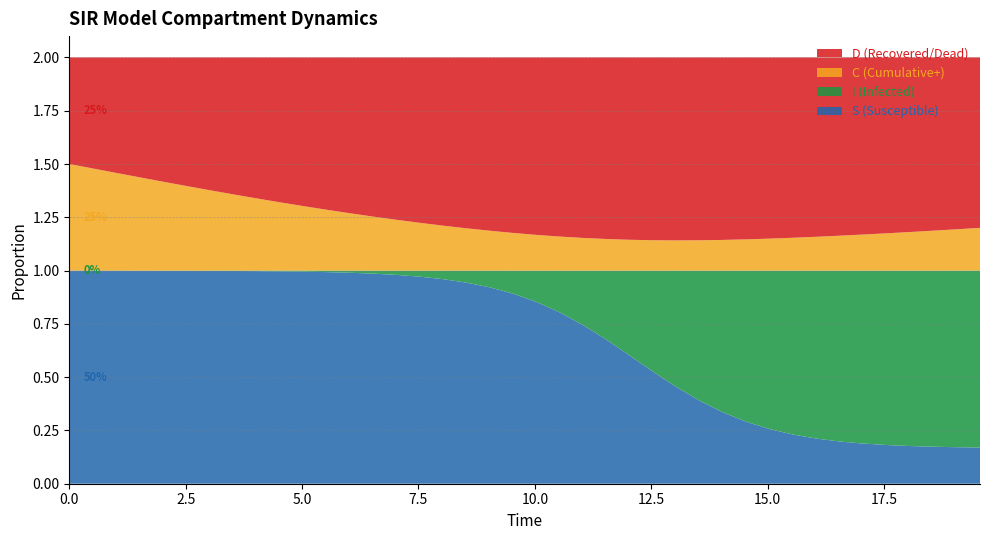

Reading right to left, what are all the values shown in this chart?

S: 19.565217391304348=0.2	19.06354515050167=0.2	18.561872909698998=0.2	18.06020066889632=0.2	17.558528428093645=0.2	17.05685618729097=0.2	16.555183946488295=0.2	16.05351170568562=0.2	15.551839464882944=0.2	15.050167224080267=0.3	14.548494983277592=0.3	14.046822742474916=0.3	13.545150501672241=0.4	13.043478260869565=0.5	12.54180602006689=0.5	12.040133779264213=0.6	11.538461538461538=0.7	11.036789297658864=0.7	10.535117056856187=0.8	10.033444816053512=0.9	9.531772575250836=0.9	9.03010033444816=0.9	8.528428093645484=0.9	8.02675585284281=1.0	7.525083612040134=1.0	7.023411371237458=1.0	6.521739130434782=1.0	6.020066889632107=1.0	5.518394648829432=1.0	5.016722408026756=1.0	4.51505016722408=1.0	4.013377926421405=1.0	3.511705685618729=1.0	3.0100334448160533=1.0	2.508361204013378=1.0	2.0066889632107023=1.0	1.5050167224080266=1.0	1.0033444816053512=1.0	0.5016722408026756=1.0	0.0=1.0
I: 19.565217391304348=0.8	19.06354515050167=0.8	18.561872909698998=0.8	18.06020066889632=0.8	17.558528428093645=0.8	17.05685618729097=0.8	16.555183946488295=0.8	16.05351170568562=0.8	15.551839464882944=0.8	15.050167224080267=0.7	14.548494983277592=0.7	14.046822742474916=0.7	13.545150501672241=0.6	13.043478260869565=0.5	12.54180602006689=0.5	12.040133779264213=0.4	11.538461538461538=0.3	11.036789297658864=0.3	10.535117056856187=0.2	10.033444816053512=0.1	9.531772575250836=0.1	9.03010033444816=0.1	8.528428093645484=0.1	8.02675585284281=0.0	7.525083612040134=0.0	7.023411371237458=0.0	6.521739130434782=0.0	6.020066889632107=0.0	5.518394648829432=0.0	5.016722408026756=0.0	4.51505016722408=0.0	4.013377926421405=0.0	3.511705685618729=0.0	3.0100334448160533=0.0	2.508361204013378=0.0	2.0066889632107023=0.0	1.5050167224080266=0.0	1.0033444816053512=0.0	0.5016722408026756=0.0	0.0=0.0
C: 19.565217391304348=0.2	19.06354515050167=0.2	18.561872909698998=0.2	18.06020066889632=0.2	17.558528428093645=0.2	17.05685618729097=0.2	16.555183946488295=0.2	16.05351170568562=0.2	15.551839464882944=0.2	15.050167224080267=0.1	14.548494983277592=0.1	14.046822742474916=0.1	13.545150501672241=0.1	13.043478260869565=0.1	12.54180602006689=0.1	12.040133779264213=0.1	11.538461538461538=0.1	11.036789297658864=0.2	10.535117056856187=0.2	10.033444816053512=0.2	9.531772575250836=0.2	9.03010033444816=0.2	8.528428093645484=0.2	8.02675585284281=0.2	7.525083612040134=0.2	7.023411371237458=0.2	6.521739130434782=0.3	6.020066889632107=0.3	5.518394648829432=0.3	5.016722408026756=0.3	4.51505016722408=0.3	4.013377926421405=0.3	3.511705685618729=0.4	3.0100334448160533=0.4	2.508361204013378=0.4	2.0066889632107023=0.4	1.5050167224080266=0.4	1.0033444816053512=0.5	0.5016722408026756=0.5	0.0=0.5
D: 19.565217391304348=0.8	19.06354515050167=0.8	18.561872909698998=0.8	18.06020066889632=0.8	17.558528428093645=0.8	17.05685618729097=0.8	16.555183946488295=0.8	16.05351170568562=0.8	15.551839464882944=0.8	15.050167224080267=0.9	14.548494983277592=0.9	14.046822742474916=0.9	13.545150501672241=0.9	13.043478260869565=0.9	12.54180602006689=0.9	12.040133779264213=0.9	11.538461538461538=0.9	11.036789297658864=0.8	10.535117056856187=0.8	10.033444816053512=0.8	9.531772575250836=0.8	9.03010033444816=0.8	8.528428093645484=0.8	8.02675585284281=0.8	7.525083612040134=0.8	7.023411371237458=0.8	6.521739130434782=0.7	6.020066889632107=0.7	5.518394648829432=0.7	5.016722408026756=0.7	4.51505016722408=0.7	4.013377926421405=0.7	3.511705685618729=0.6	3.0100334448160533=0.6	2.508361204013378=0.6	2.0066889632107023=0.6	1.5050167224080266=0.6	1.0033444816053512=0.5	0.5016722408026756=0.5	0.0=0.5